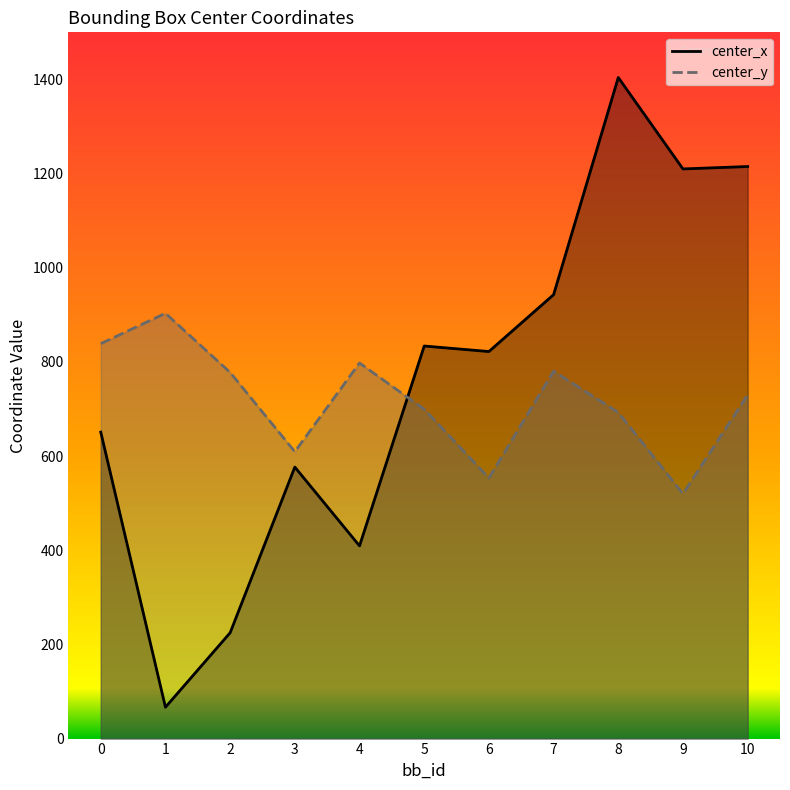

How many data points in center_x are above 822?

6